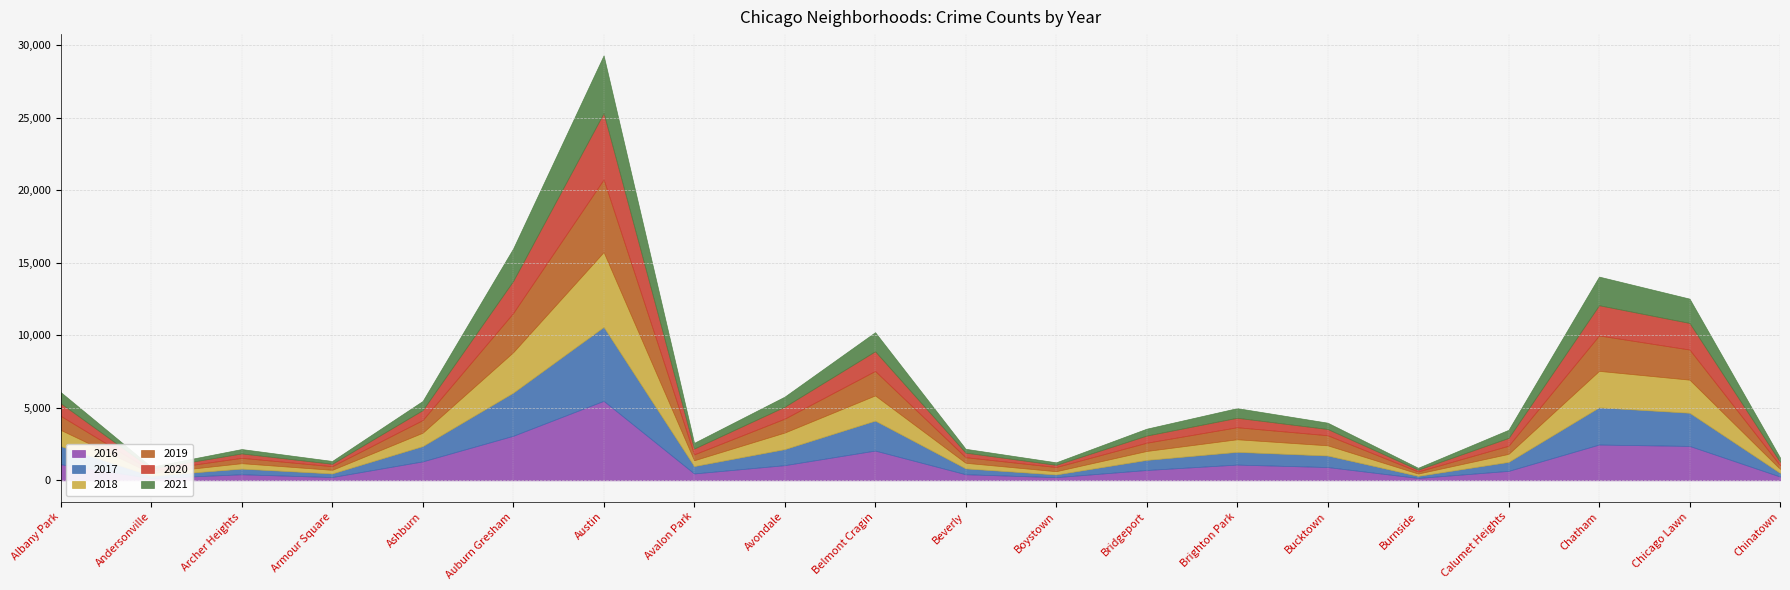

Between which two adjacent categories do 2016 and 2018 first intersect?

Andersonville and Archer Heights